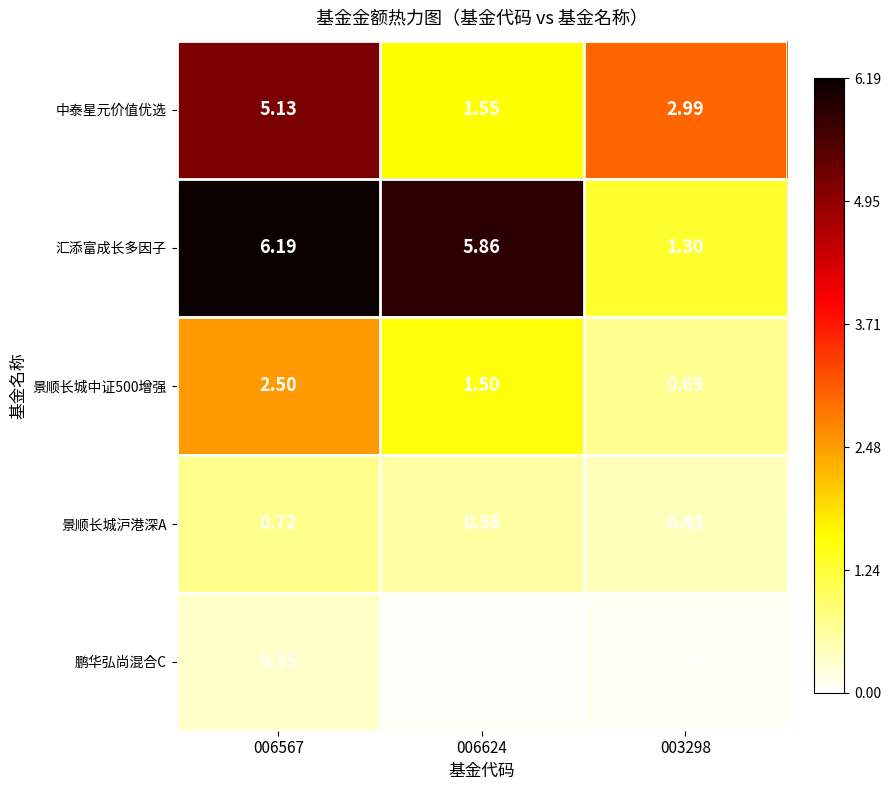

Which series has the largest range (max minus min)?

汇添富成长多因子